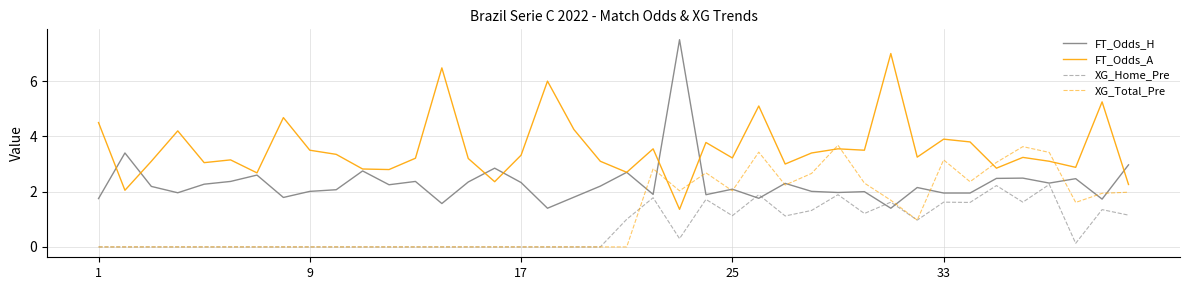

What is the difference between the maximum and minimum values in the FT_Odds_H series?

6.1